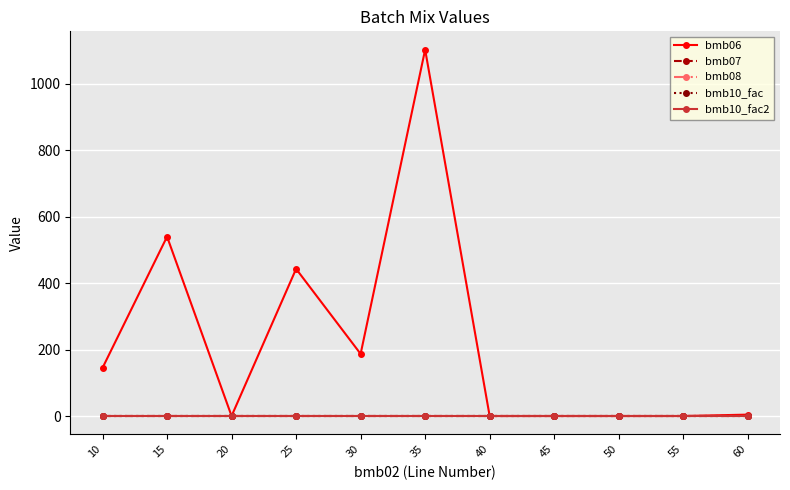

How many lines are shown in the chart?

5